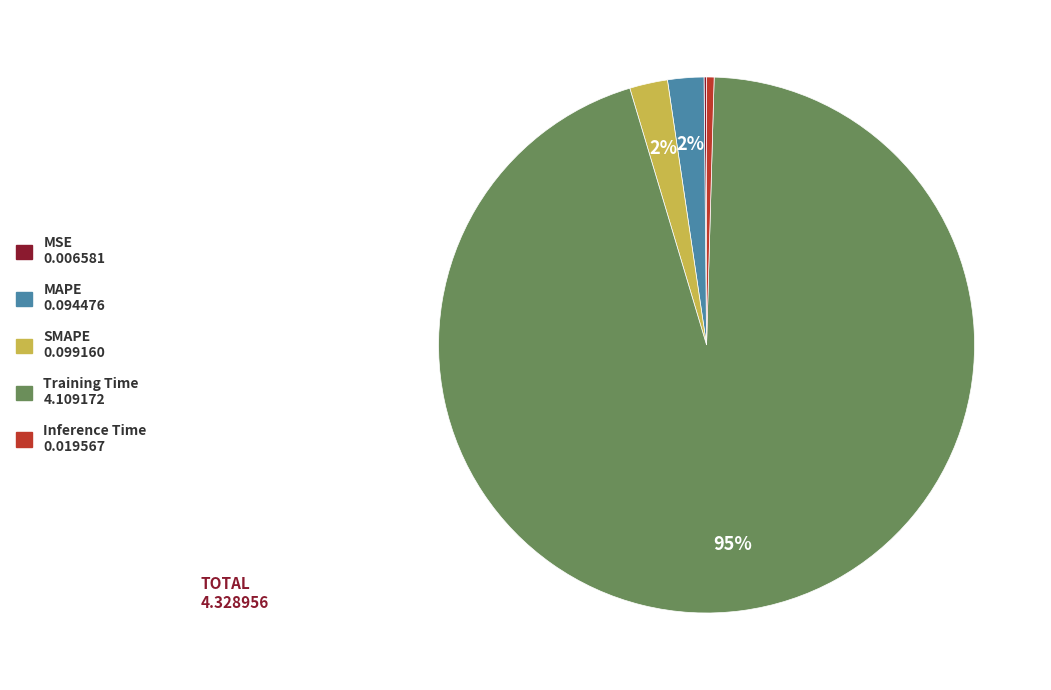

Combined, do SMAPE and Inference Time account for over 50%?

No